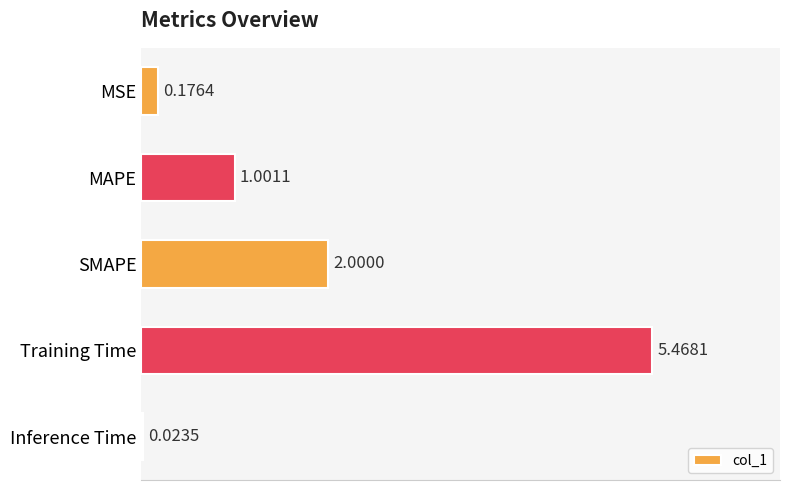

What is the label of the 2nd bar from the top?

MAPE